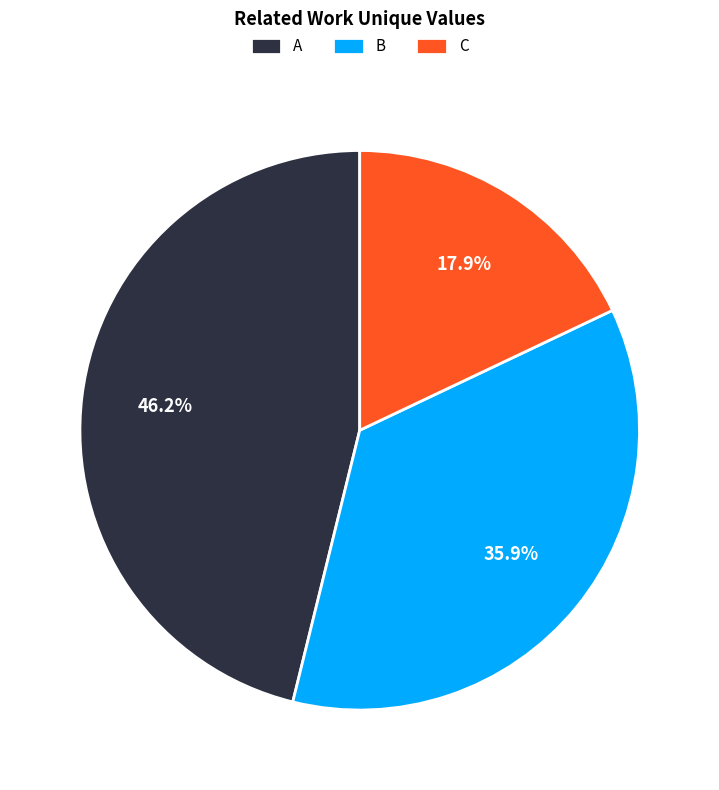

To the nearest percent, what is the combined percentage of B and A?

82%